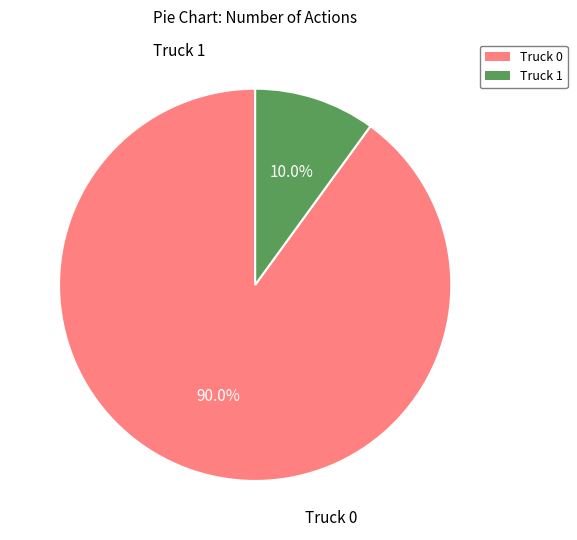

Rank the categories by value from highest to lowest.

Truck 0, Truck 1